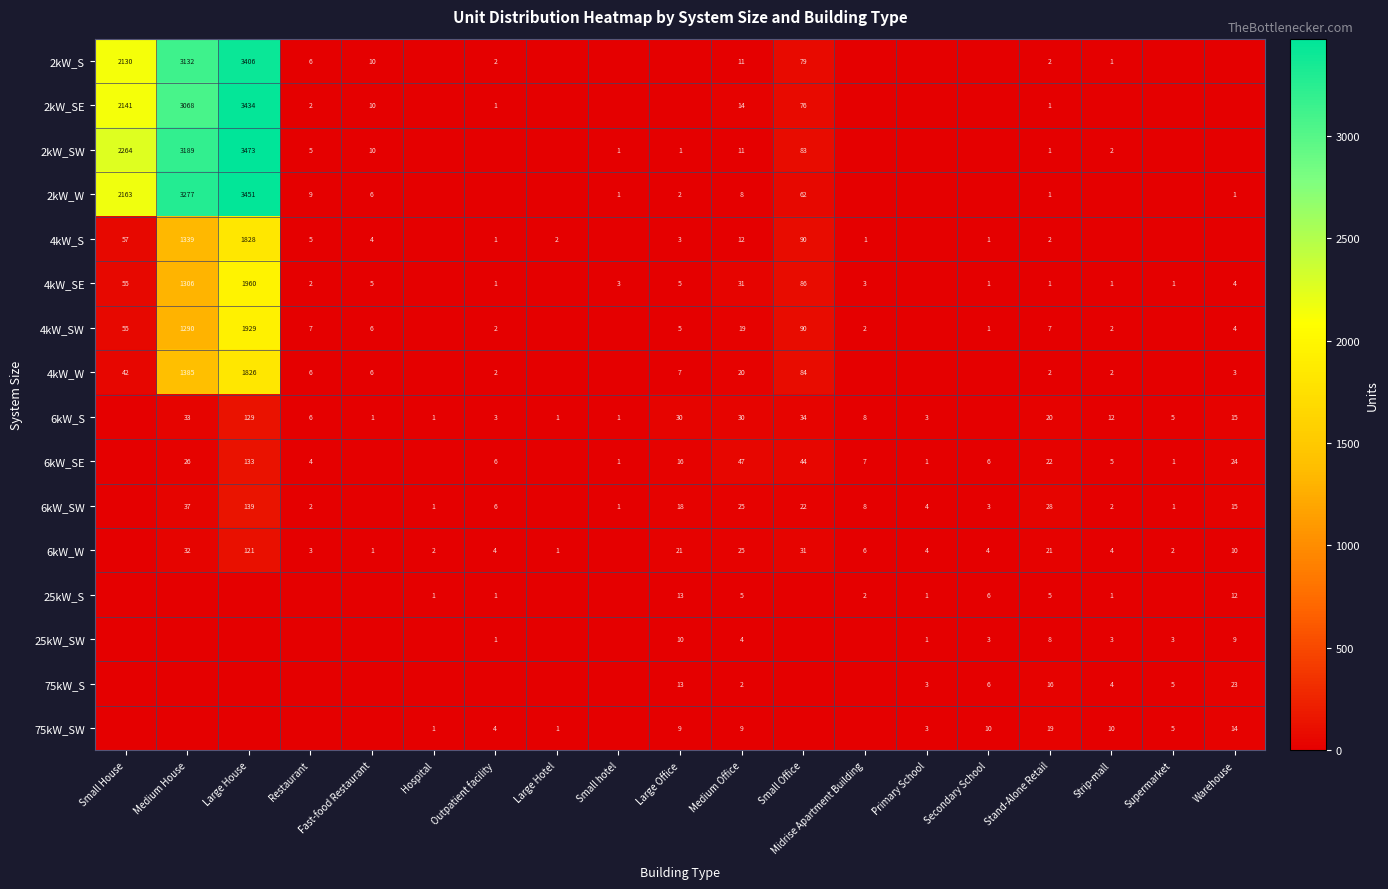

What is the difference between the highest and lowest values at Medium Office?

45